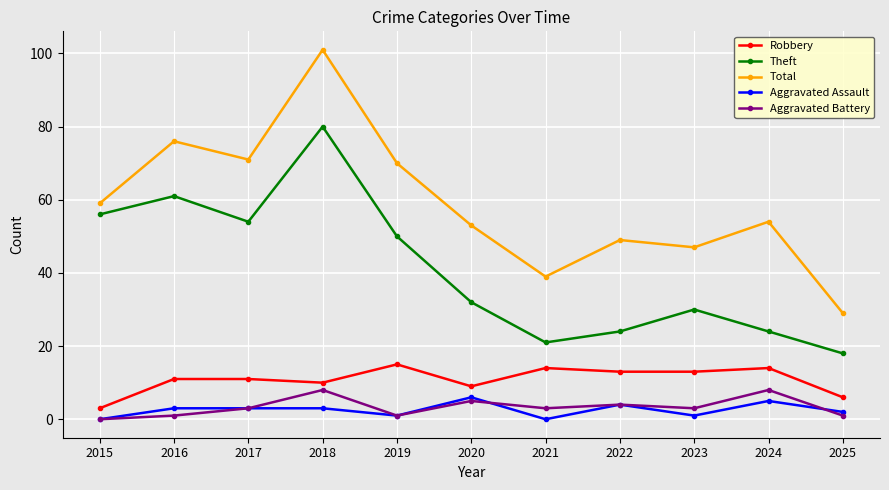

Reading right to left, list all the values displayed in this chart.

Robbery: 6	14	13	13	14	9	15	10	11	11	3
Theft: 18	24	30	24	21	32	50	80	54	61	56
Total: 29	54	47	49	39	53	70	101	71	76	59
Aggravated Assault: 2	5	1	4	0	6	1	3	3	3	0
Aggravated Battery: 1	8	3	4	3	5	1	8	3	1	0